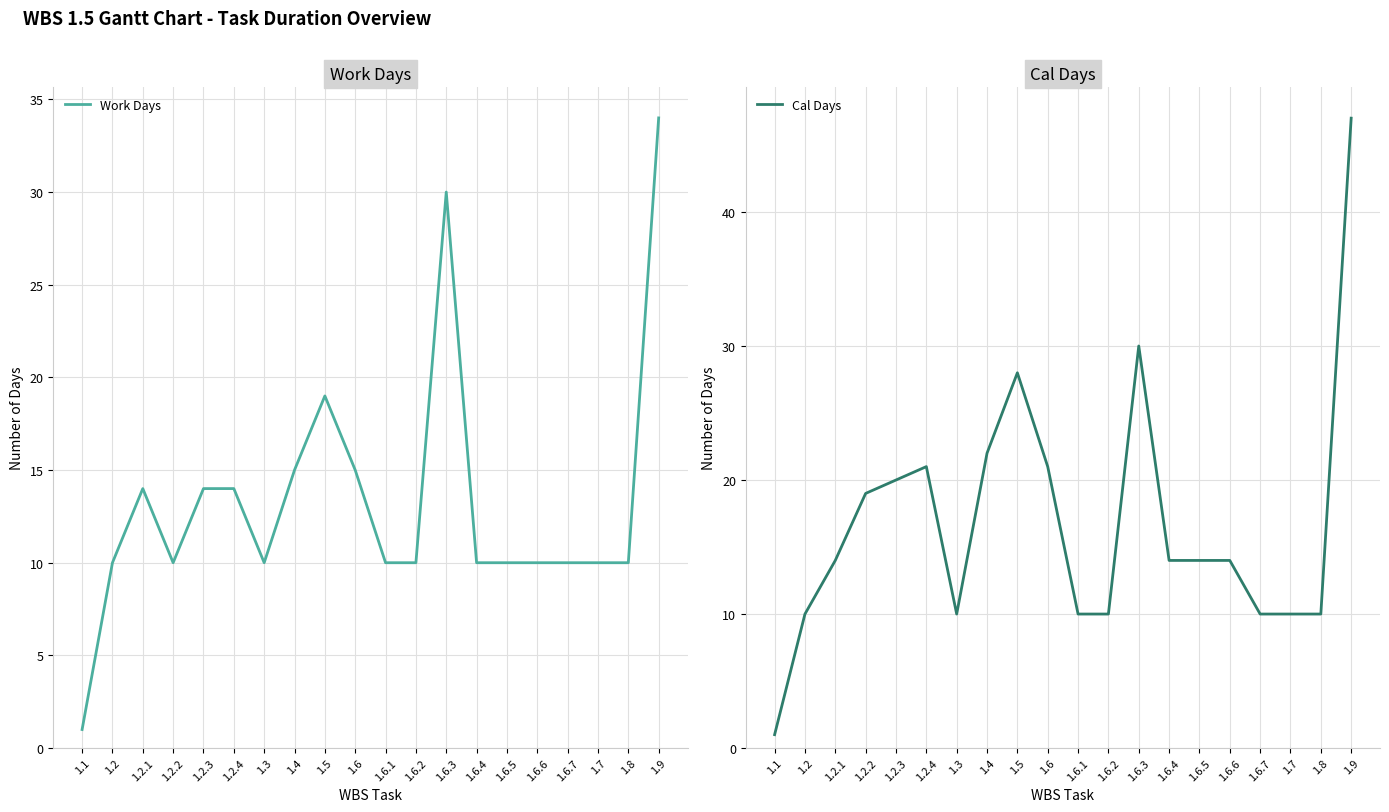

List the series in order of their peak value, highest first.

Cal Days, Work Days